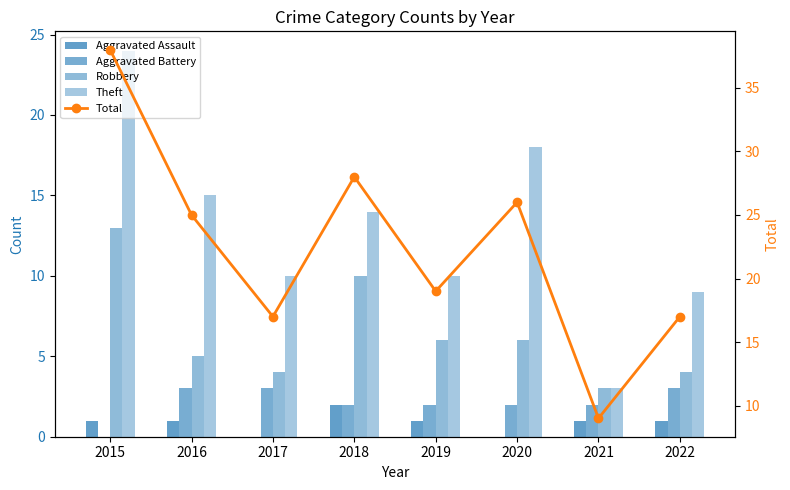

Count the number of categories in the chart.

8